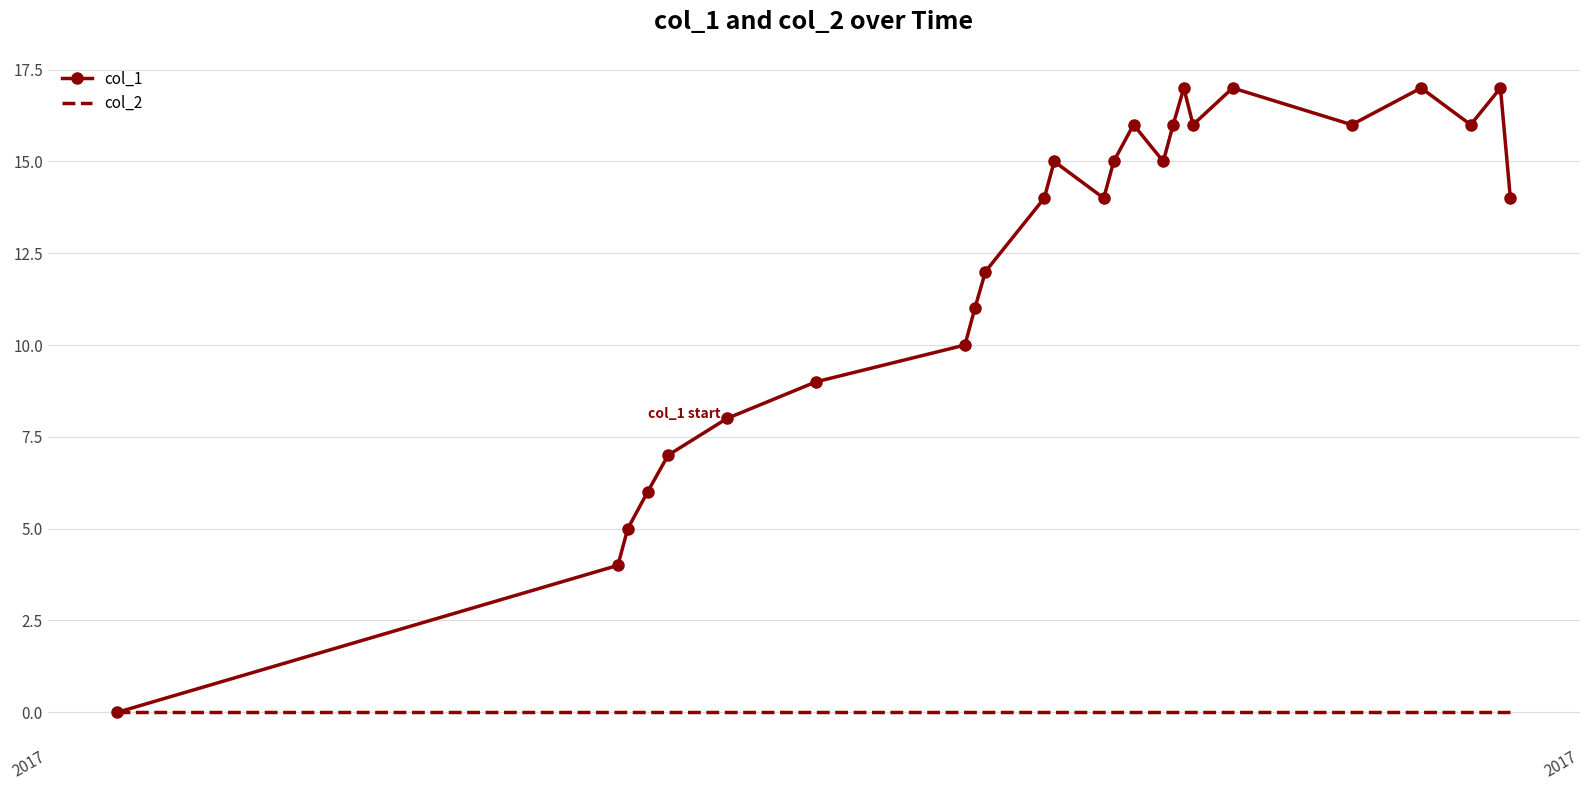

Which series has the largest total across all categories?

col_1